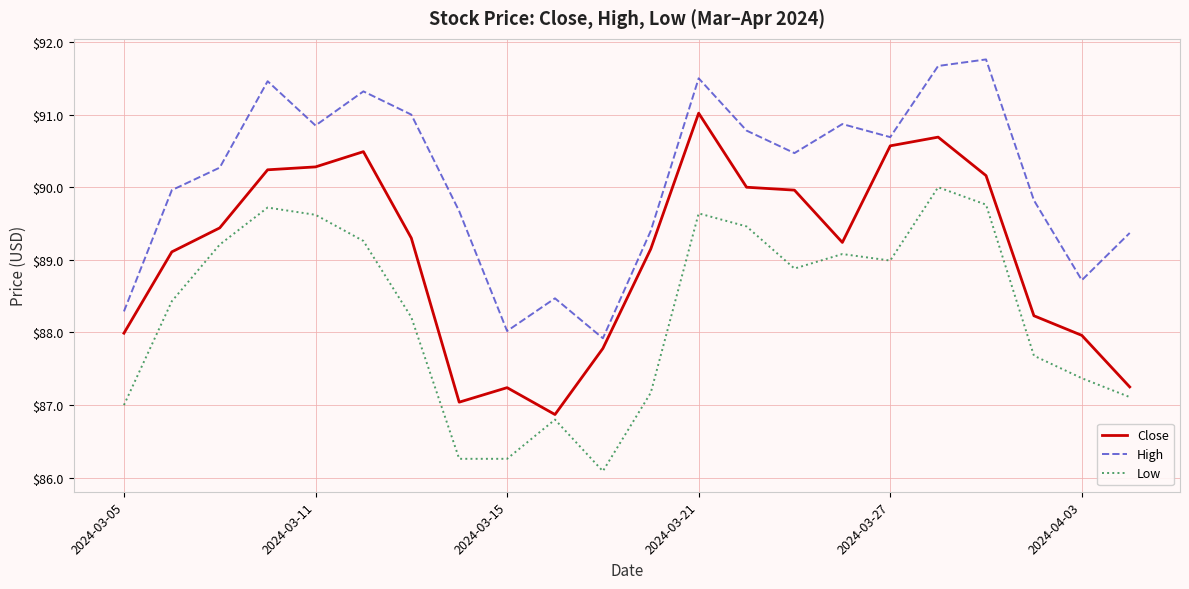

What is the difference between the maximum and minimum values in the Low series?

3.9